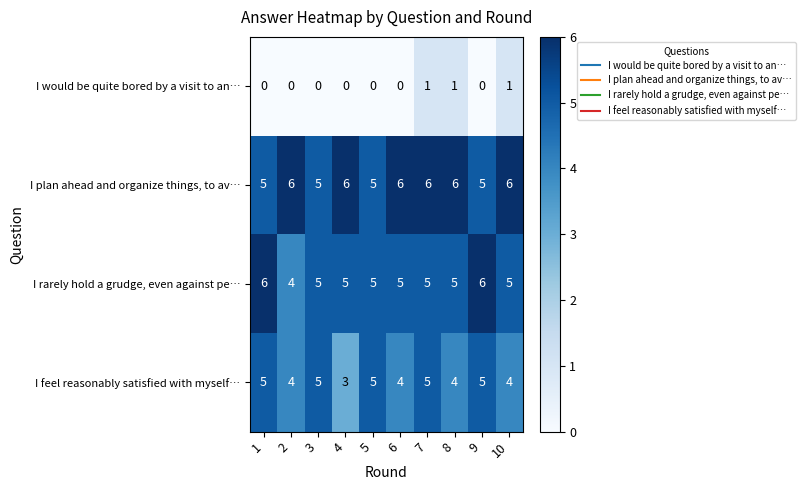

How many I rarely hold a grudge, even against pe… values are between 5 and 6?

9